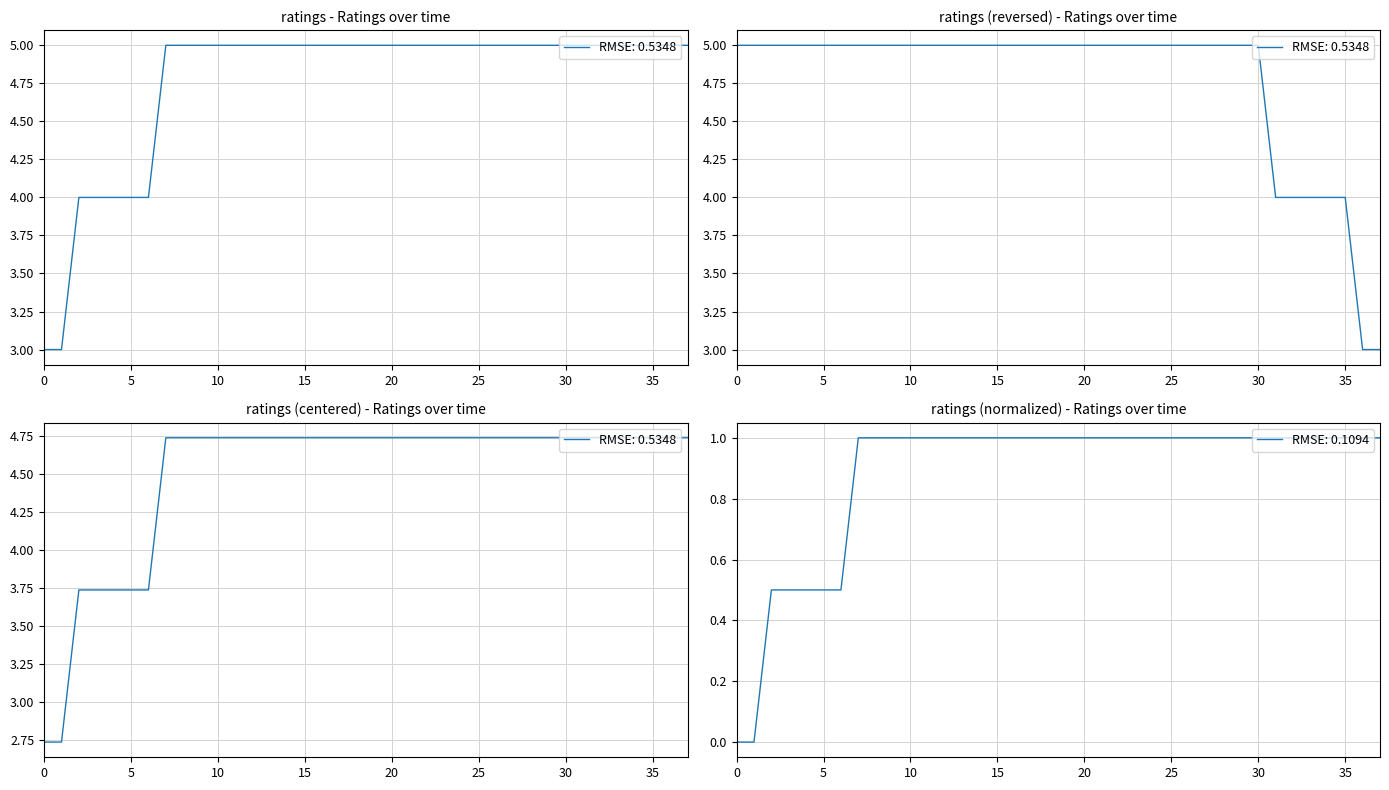

Count the number of categories in the chart.

38